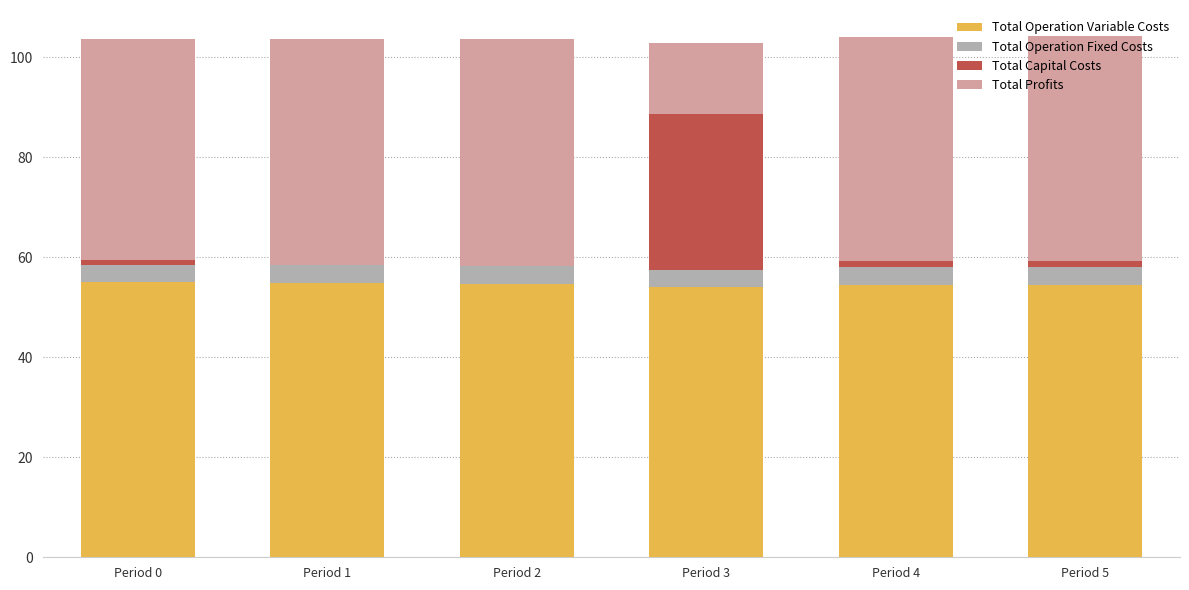

What is the highest value of the Total Operation Variable Costs series?

55.1